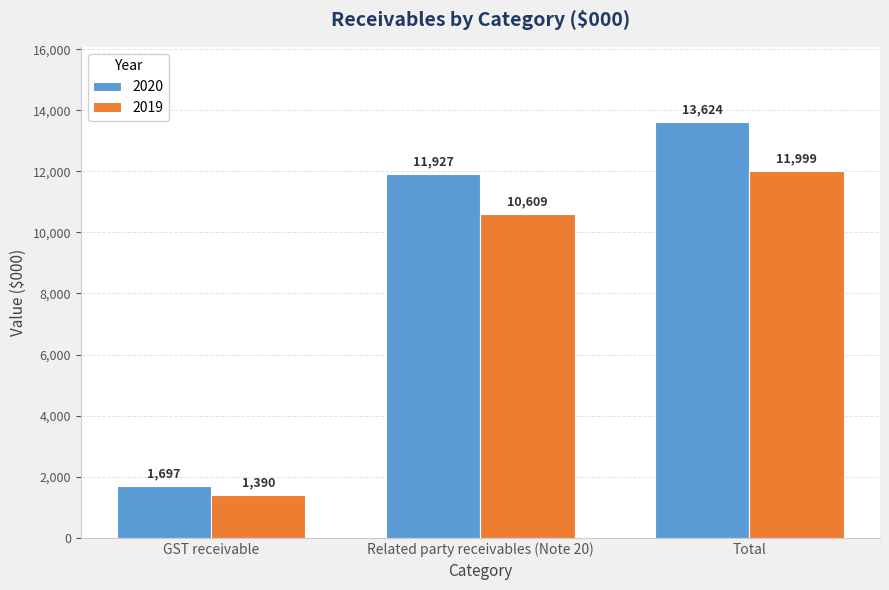

Reading left to right, what are all the values shown in this chart?

2020: GST receivable=1697	Related party receivables (Note 20)=11927	Total=13624
2019: GST receivable=1390	Related party receivables (Note 20)=10609	Total=11999